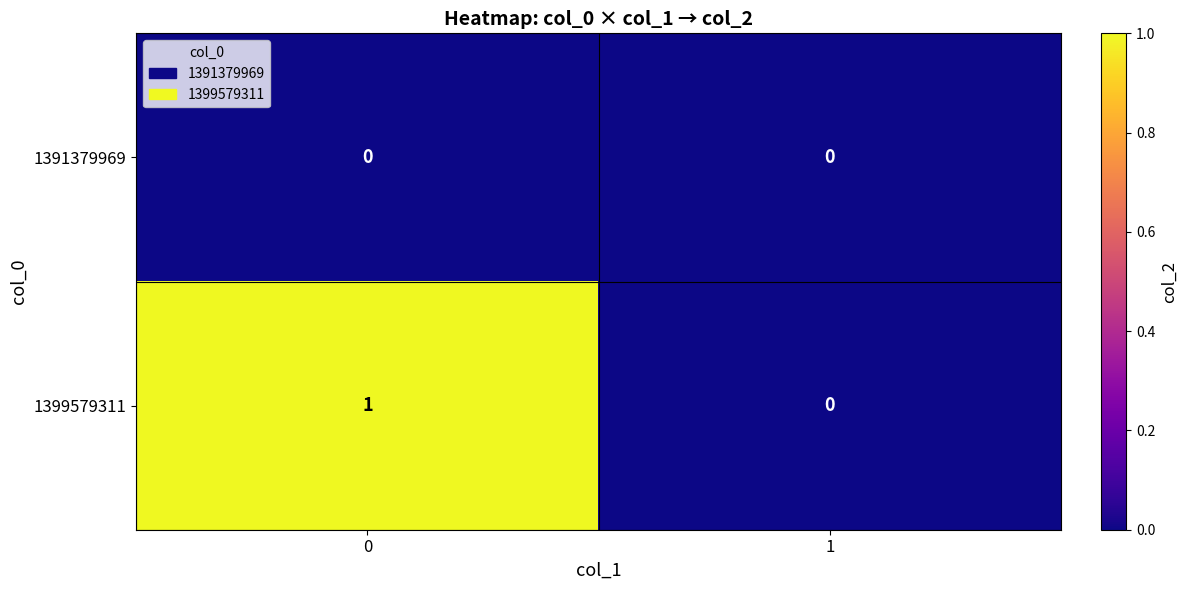

The value of 1399579311 at 0 is 2. True or false?

False